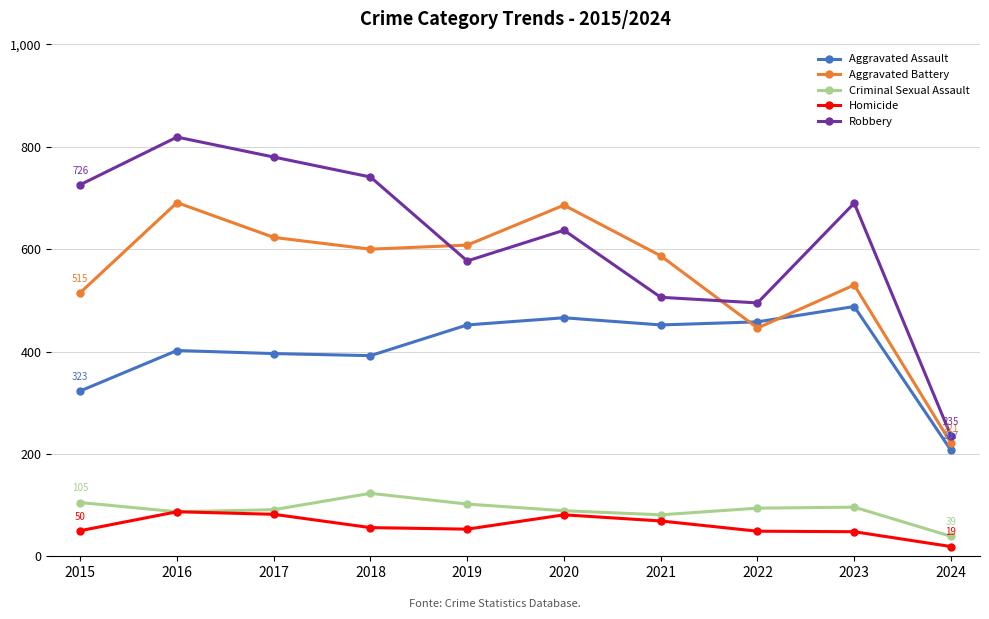

The Homicide series shows 35 at 2016. True or false?

False